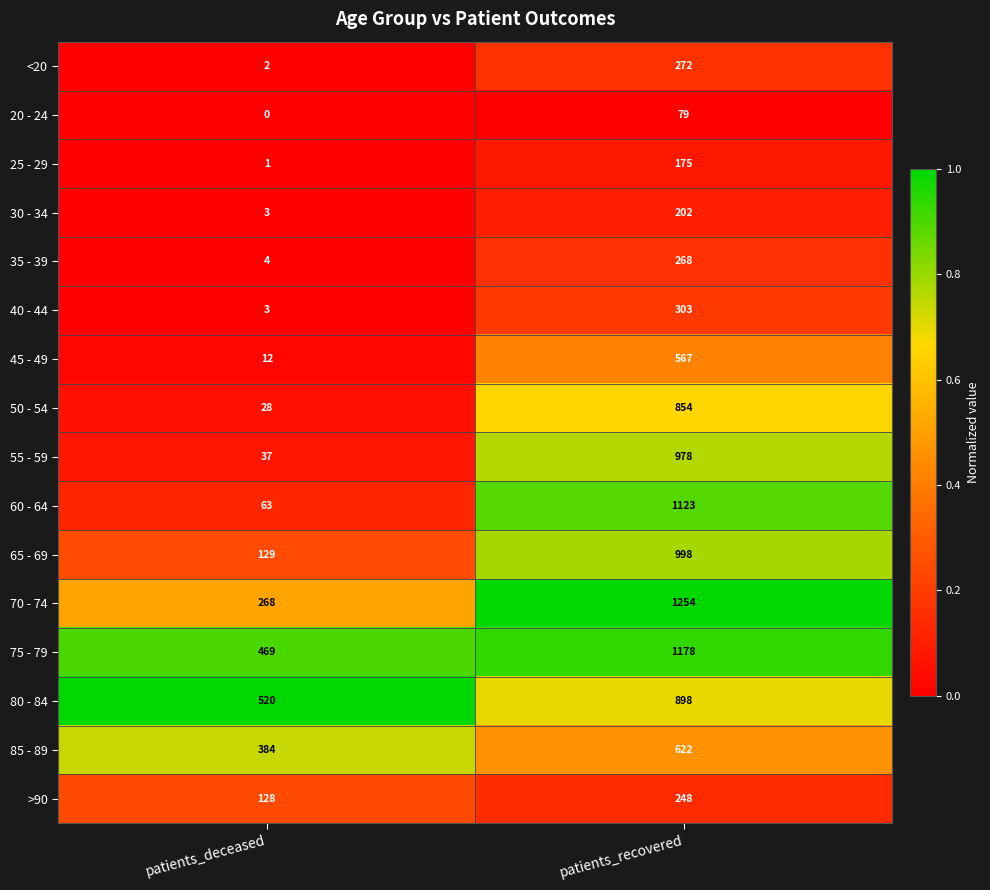

What is the sum of the 75 - 79 values at patients_recovered and patients_deceased?

1647